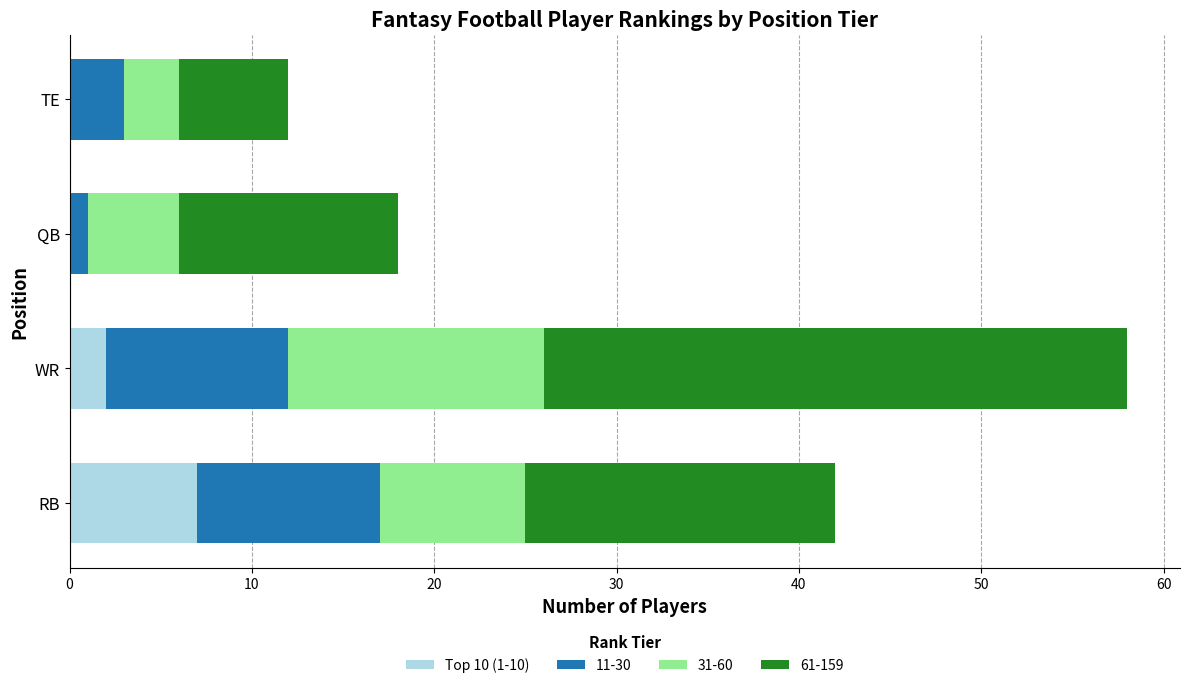

The value of Top 10 (1-10) at RB is 12. True or false?

False